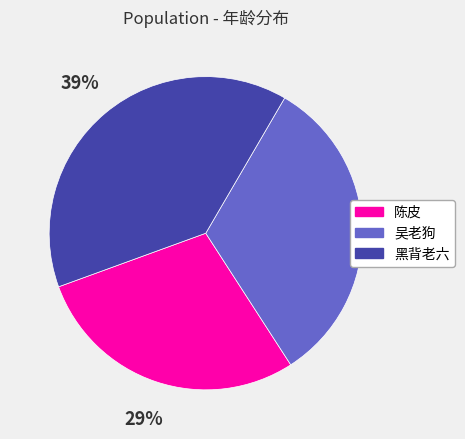

Is the sum of 吴老狗 and 黑背老六 greater than half?

Yes